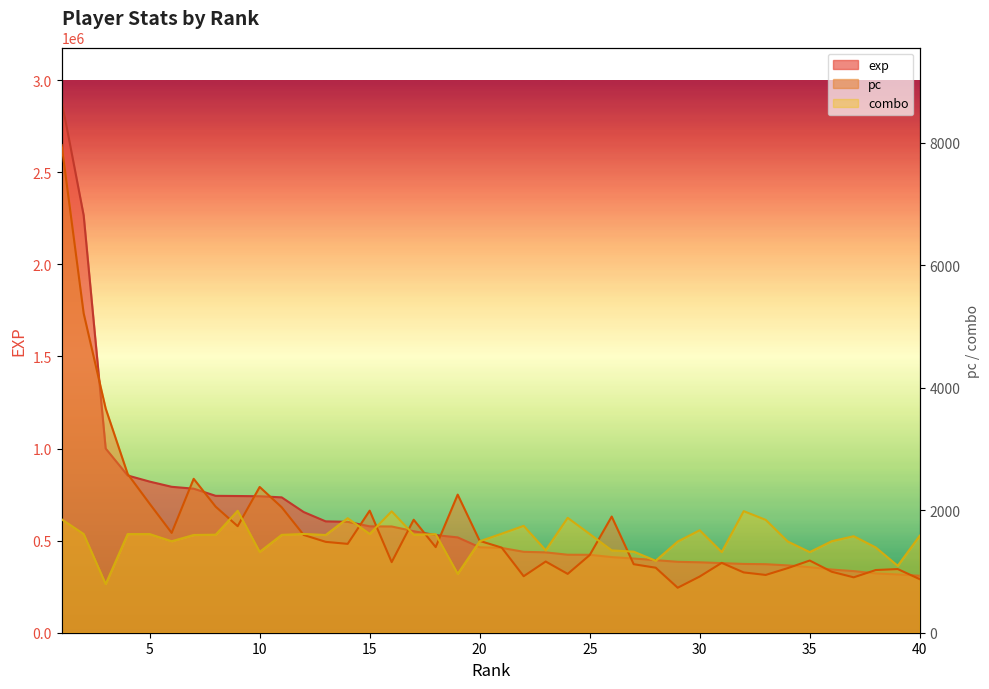

At which label does combo first exceed 1597?

1